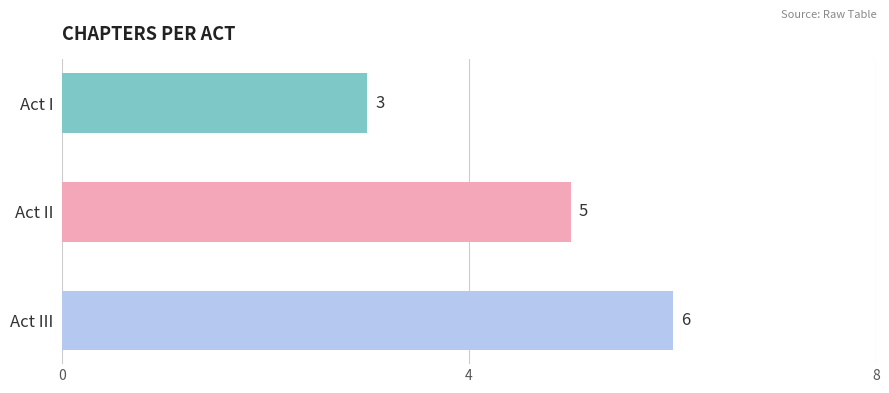

Count the values in the range 3 to 6.

3